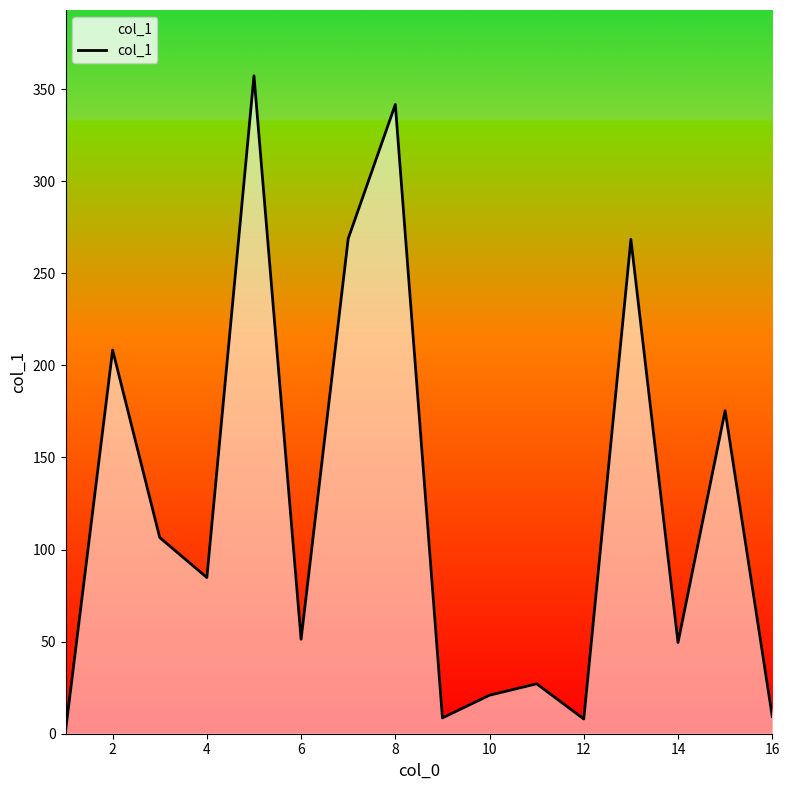

What is the greatest value displayed?

357.2